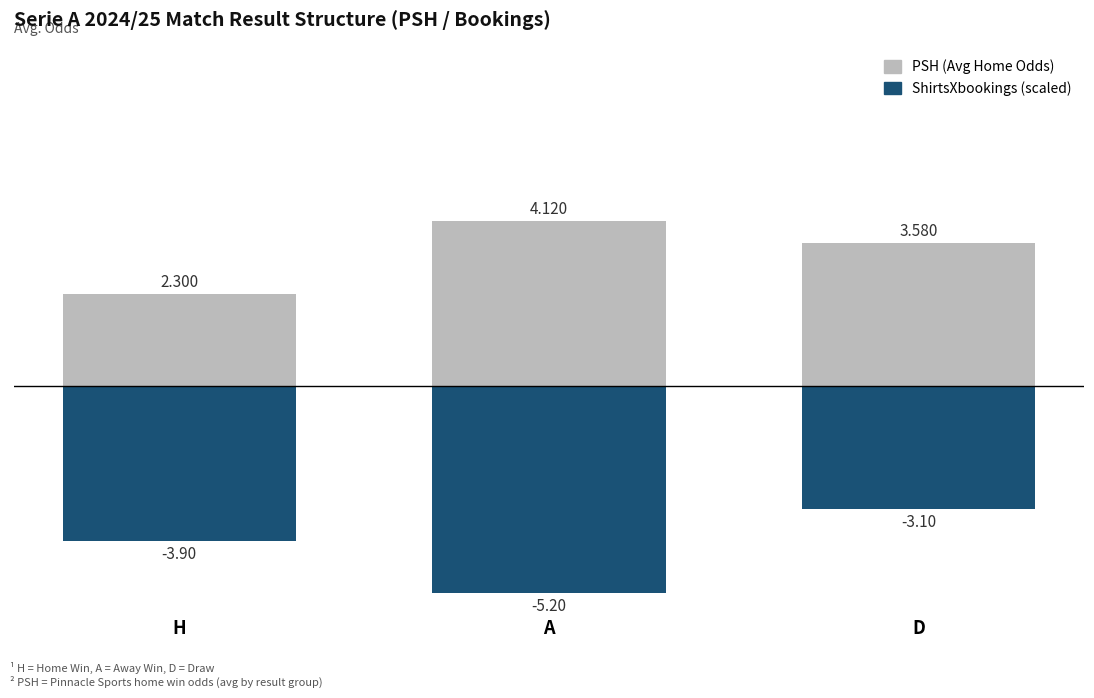

Rank the series by their maximum value, from highest to lowest.

PSH (Avg Home Odds), ShirtsXbookings (scaled)